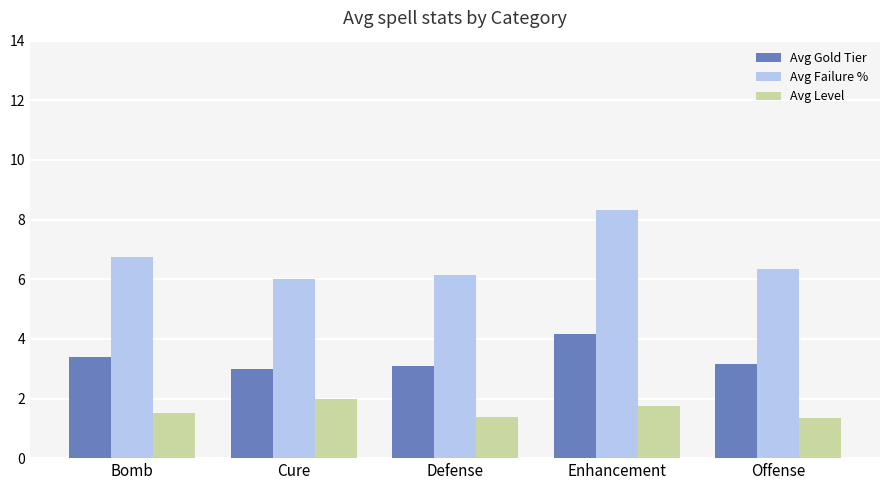

Rank the series by their maximum value, from highest to lowest.

Avg Failure %, Avg Gold Tier, Avg Level